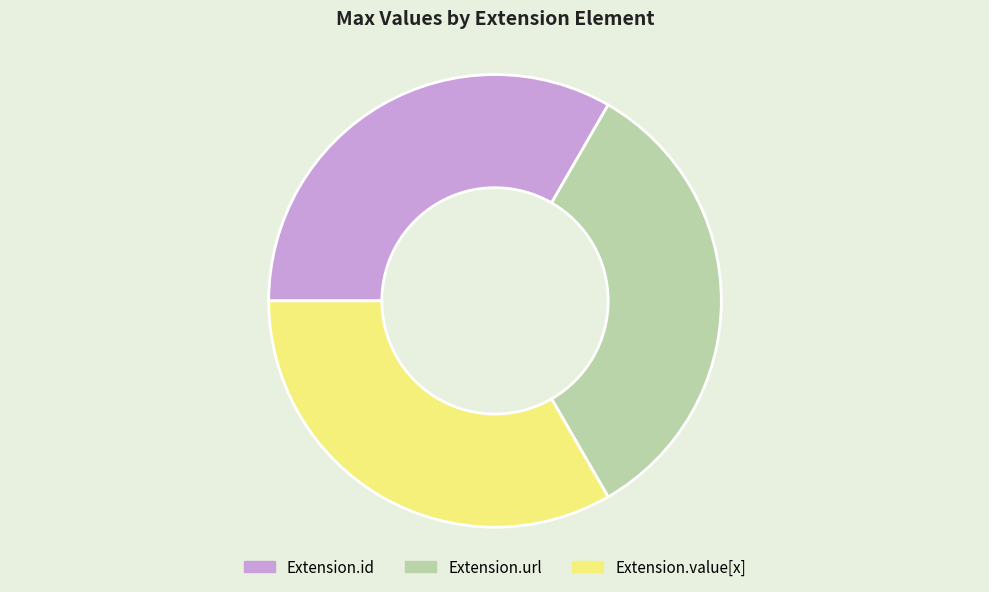

The Extension.url slice represents 99% of the pie. True or false?

False